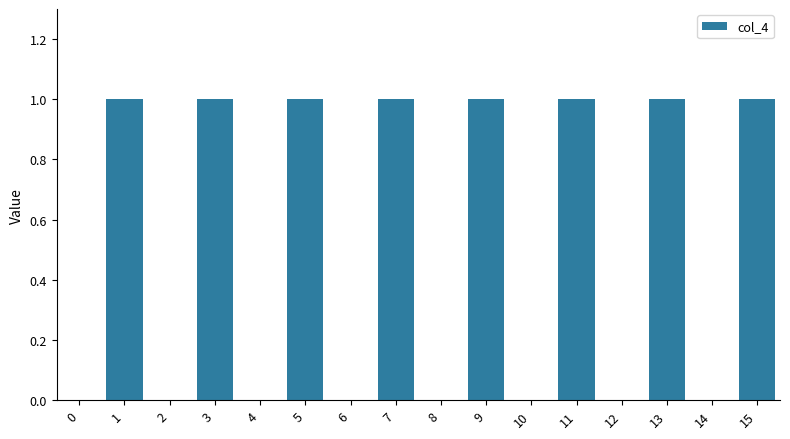

Is it true that the value at 12 is 1?

False